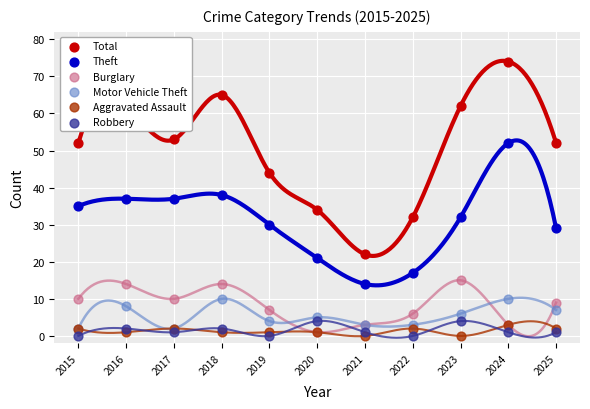

Which series has the widest spread of Y values?

Total